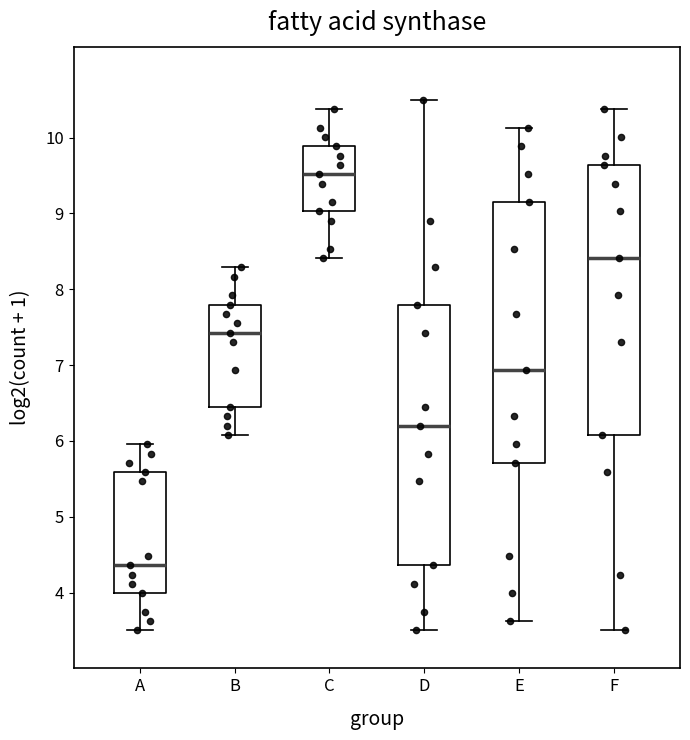

Which box is the tallest, from its lower edge to its upper edge?

F